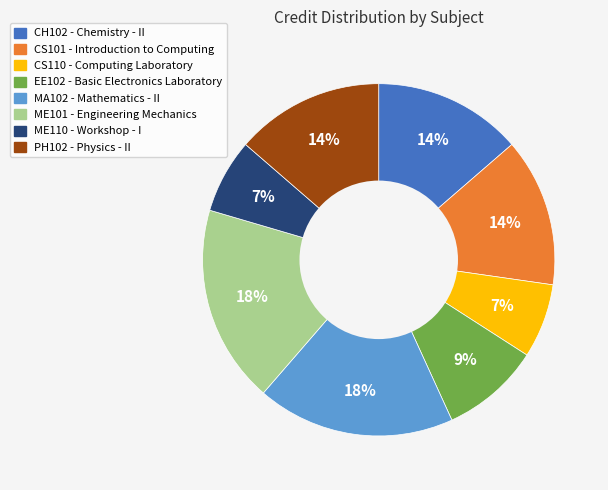

Combined, do EE102 and CS101 account for over 50%?

No